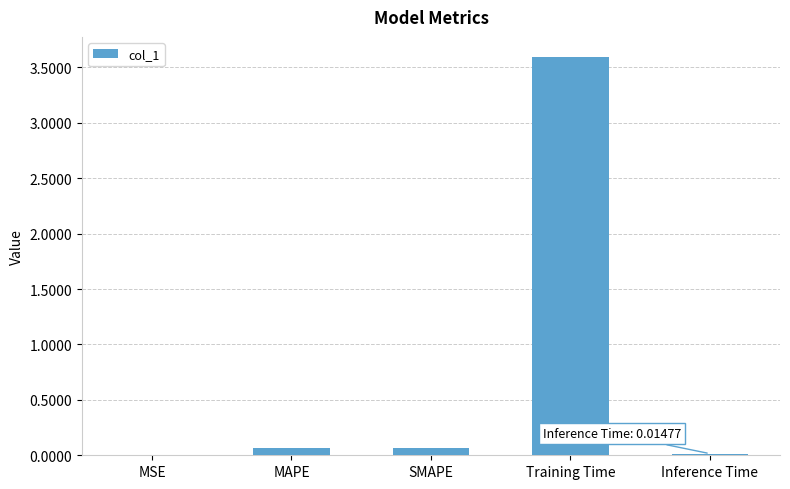

How many series are shown in this chart?

1